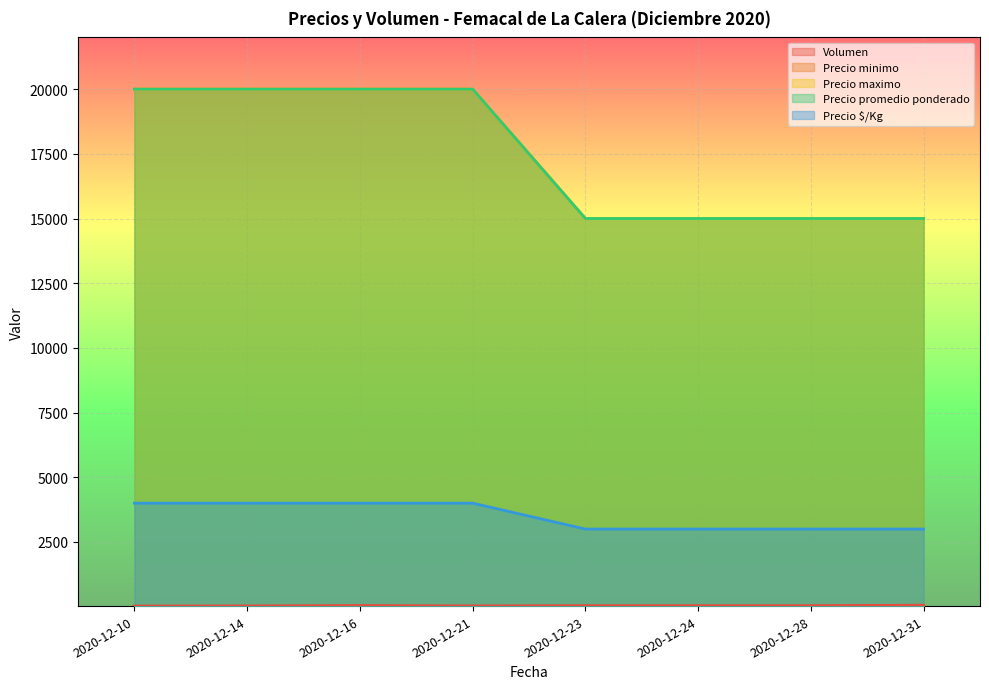

How many lines are shown in the chart?

5